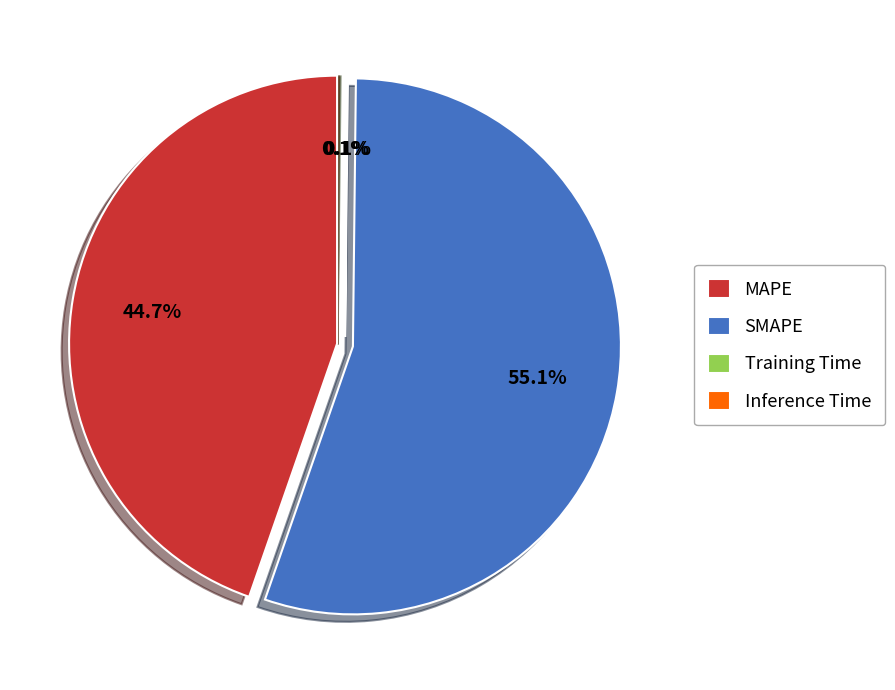

What percentage is NOT represented by SMAPE?

44.9%